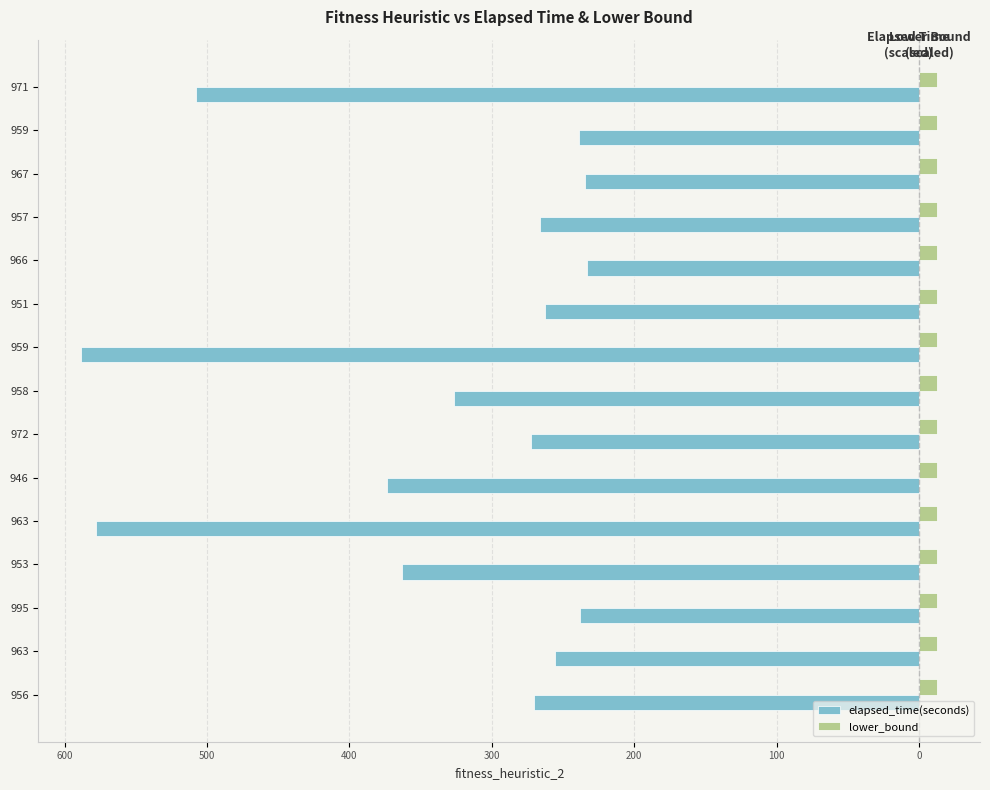

What are all the series names shown in the legend?

elapsed_time(seconds), lower_bound